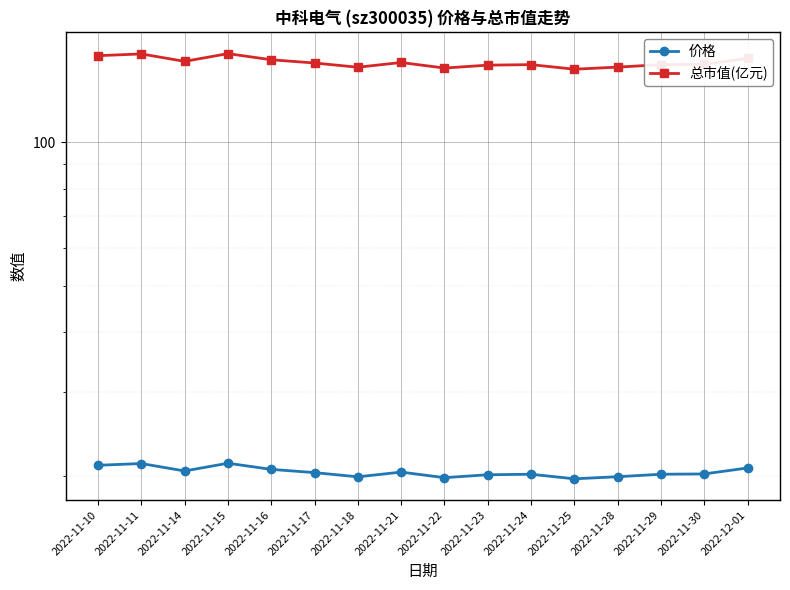

True or false: 价格 and 总市值(亿元) cross at least once.

False